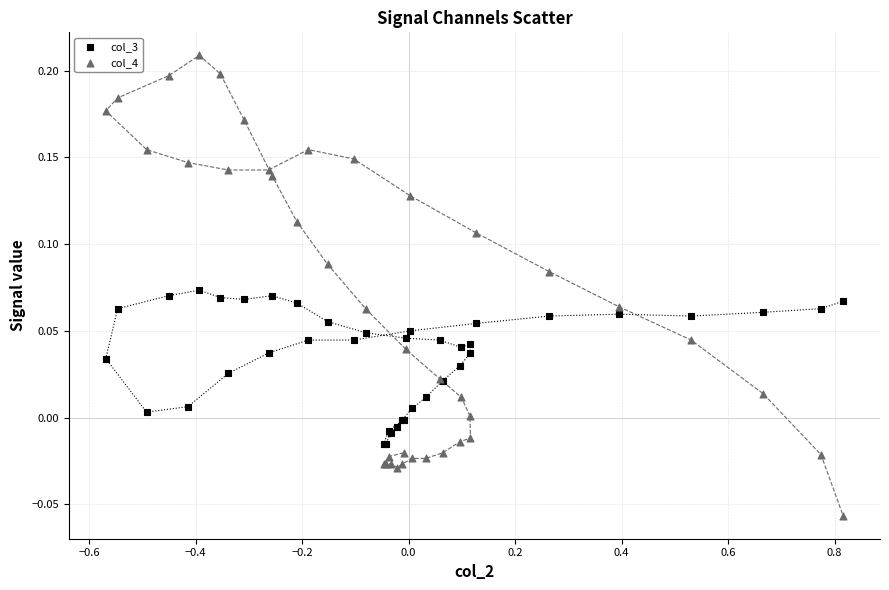

What are all the series names shown in the legend?

col_3, col_4